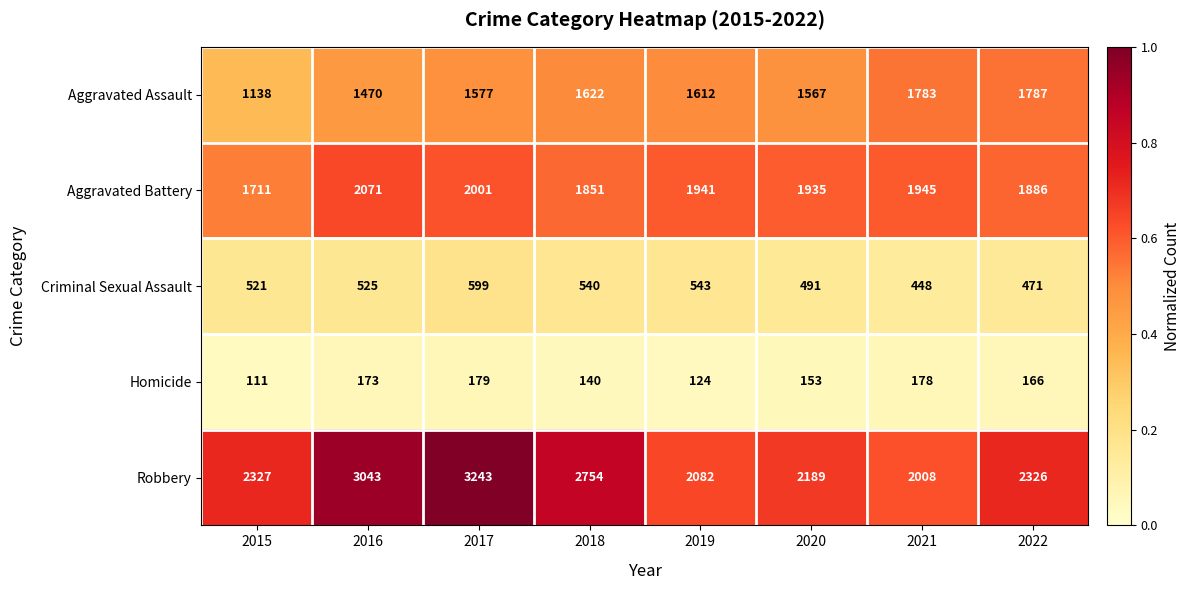

What is the difference between the maximum and second lowest values in the Homicide series?

55